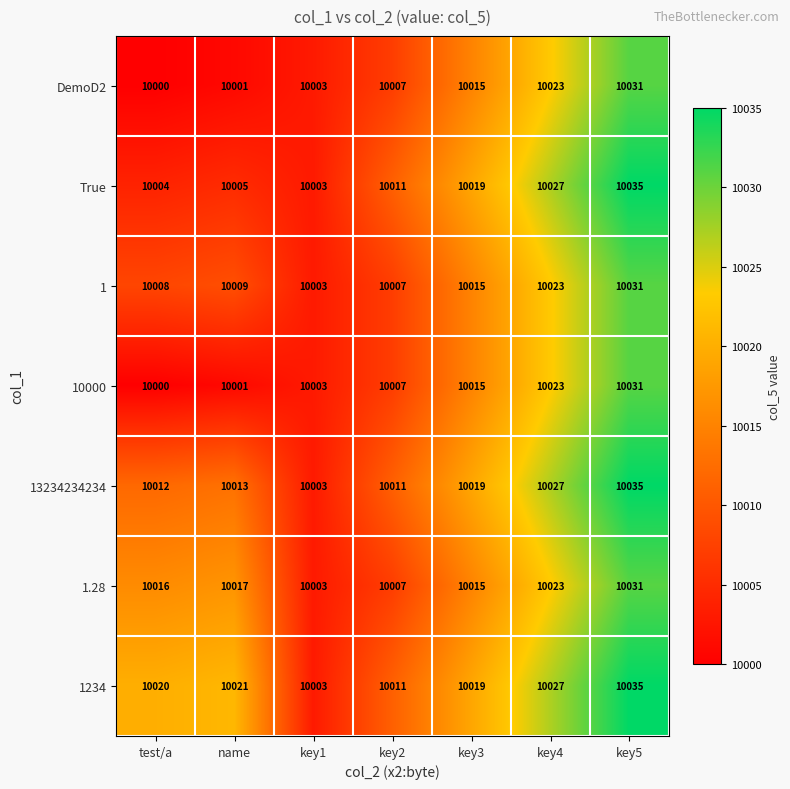

Is it true that 1.28 equals 10007 at key2?

True